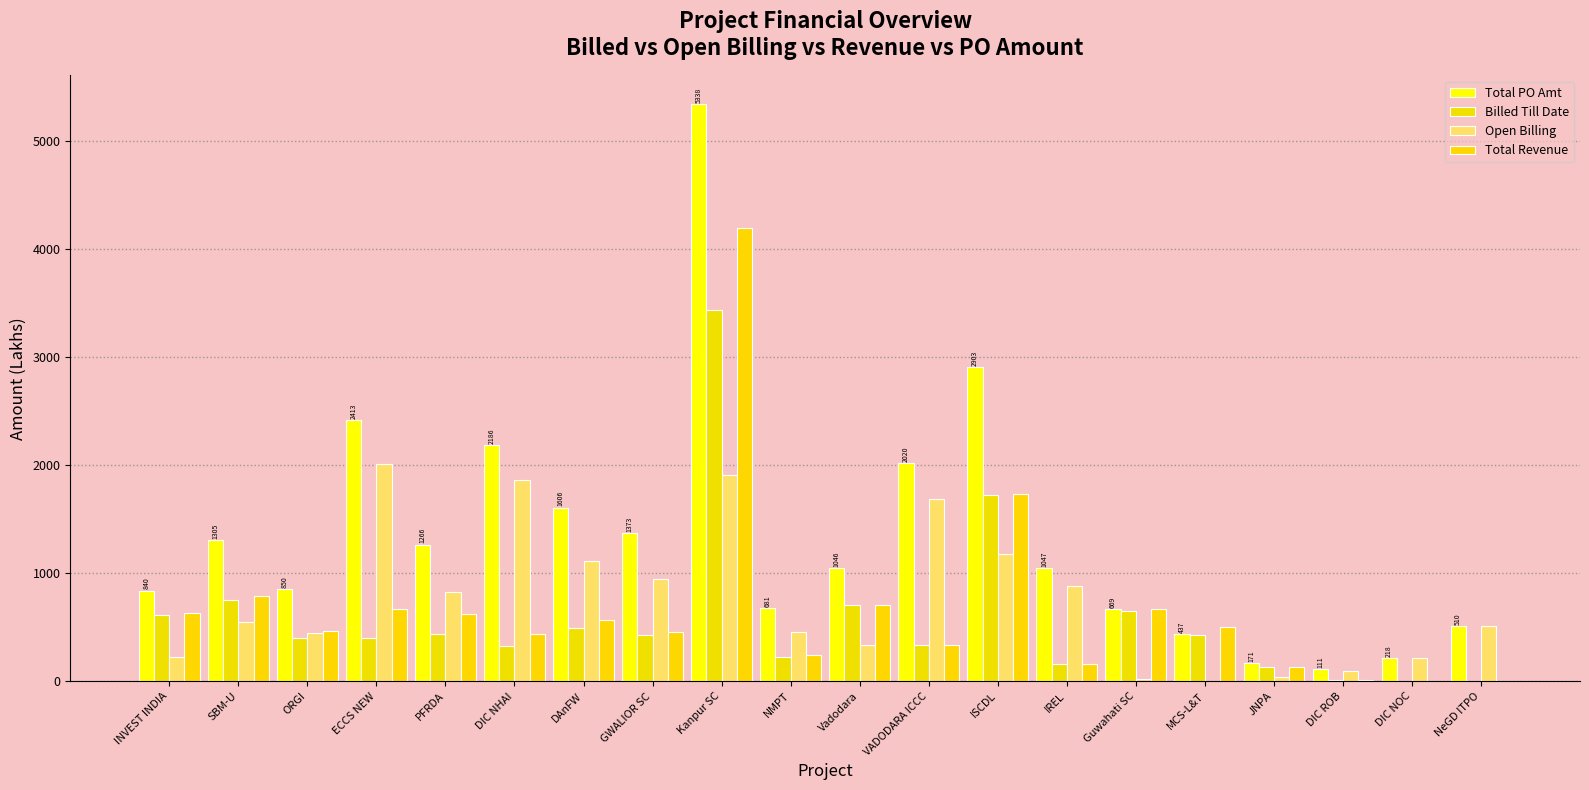

Which series has the largest total across all categories?

Total PO Amt